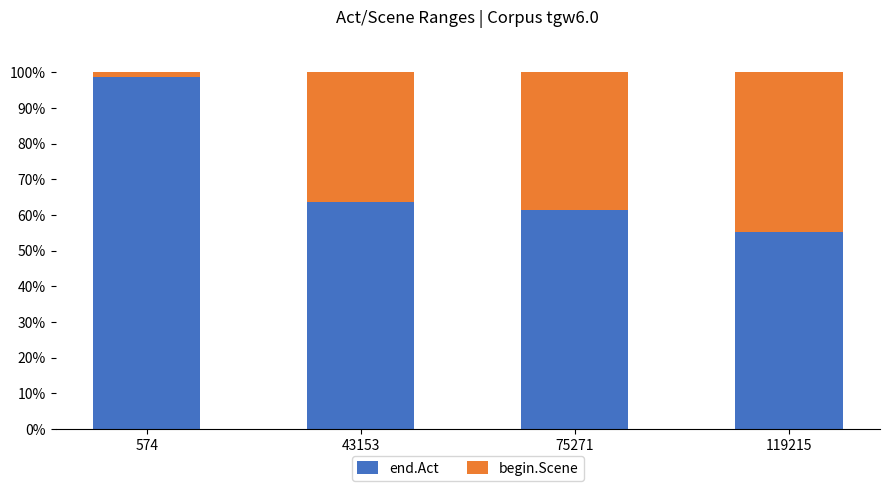

What is the total value across all series at 75271?

100.0